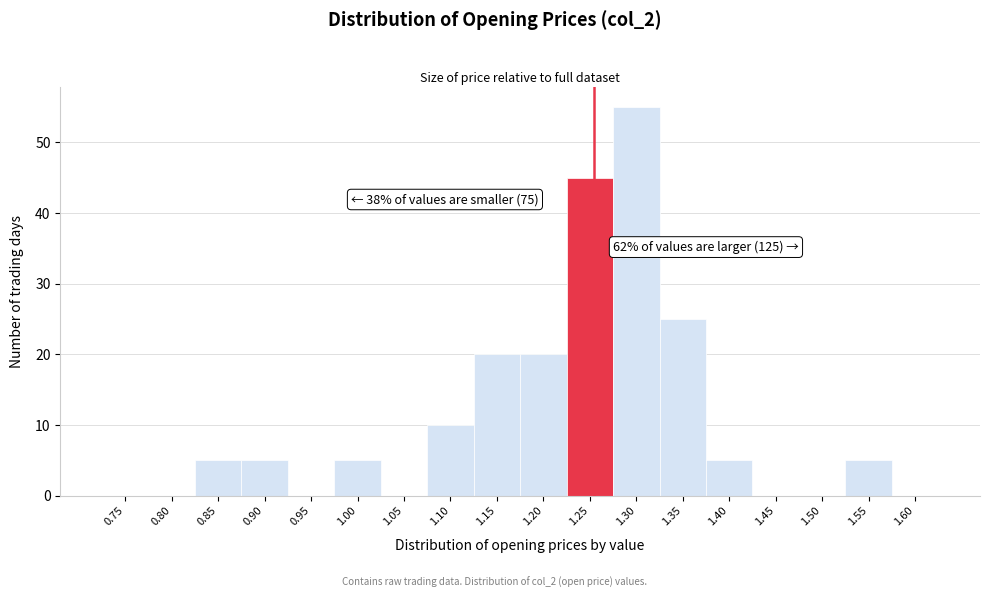

Reading left to right, extract all data points from this chart.

0.75=0	0.80=0	0.85=5	0.90=5	0.95=0	1.00=5	1.05=0	1.10=10	1.15=20	1.20=20	1.25=45	1.30=55	1.35=25	1.40=5	1.45=0	1.50=0	1.55=5	1.60=0